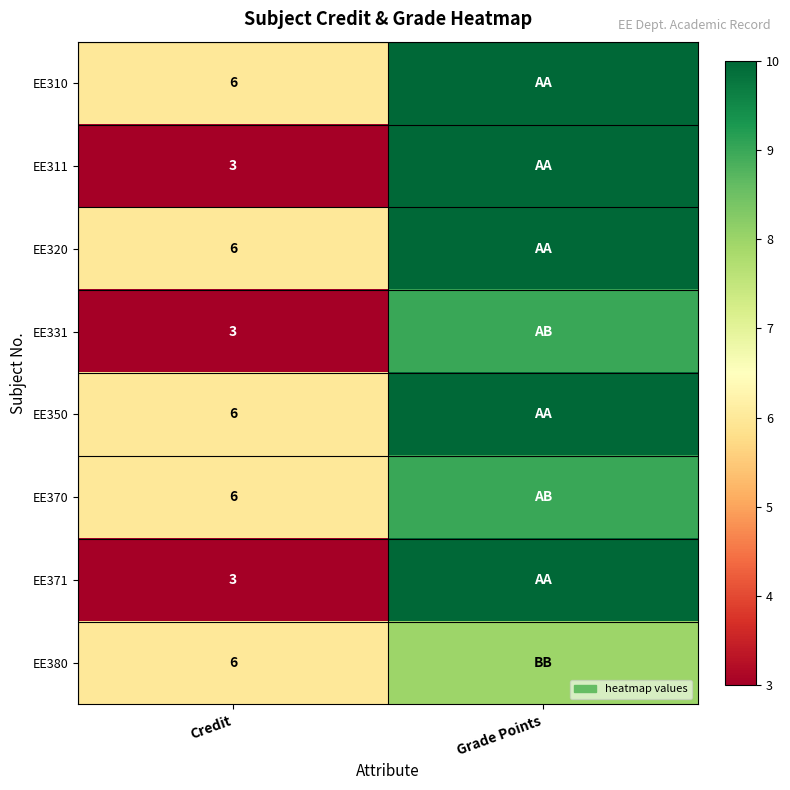

What is the total value across all series at Credit?

39